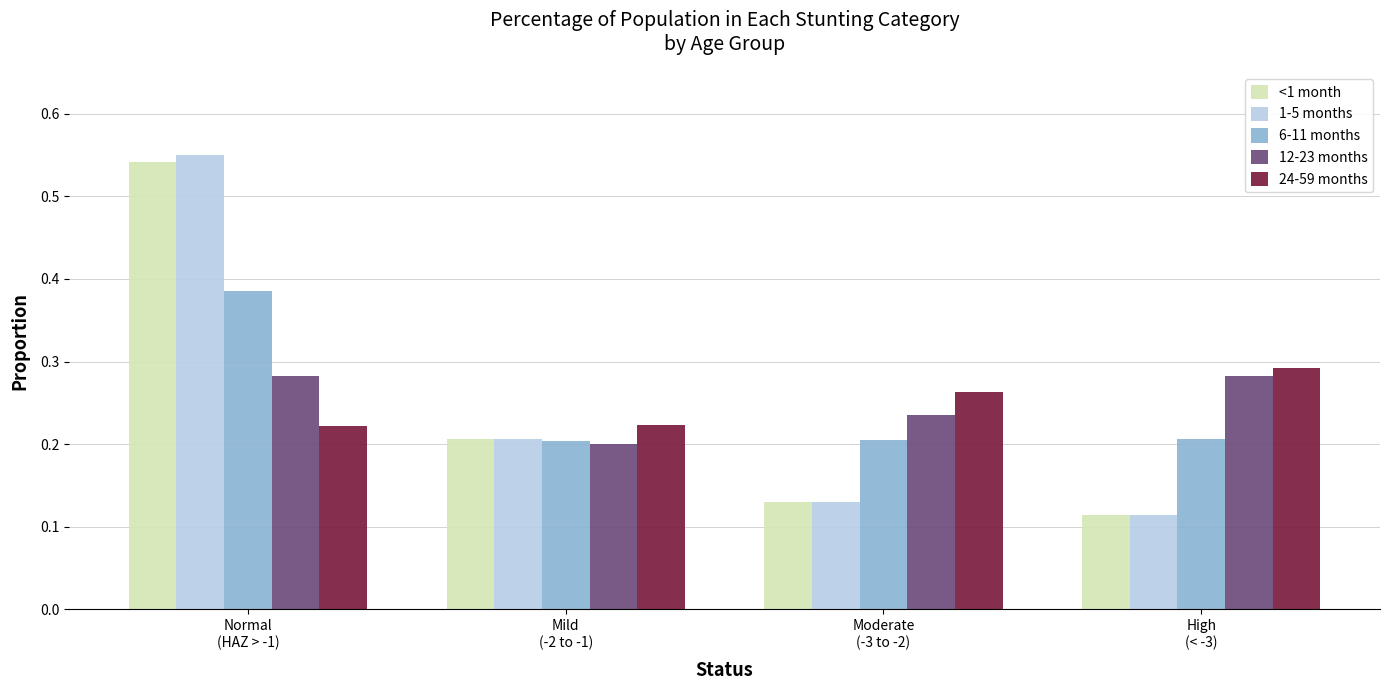

How many 24-59 months values are between 0 and 1?

4